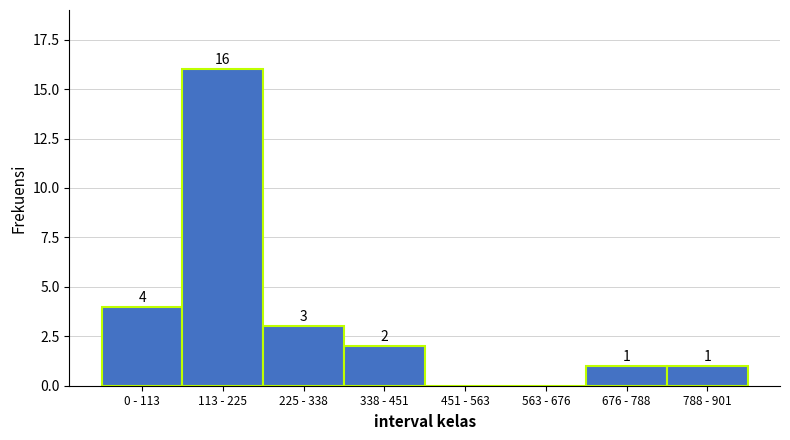

Reading left to right, transcribe all the data shown in this chart.

0 - 113=4	113 - 225=16	225 - 338=3	338 - 451=2	451 - 563=0	563 - 676=0	676 - 788=1	788 - 901=1